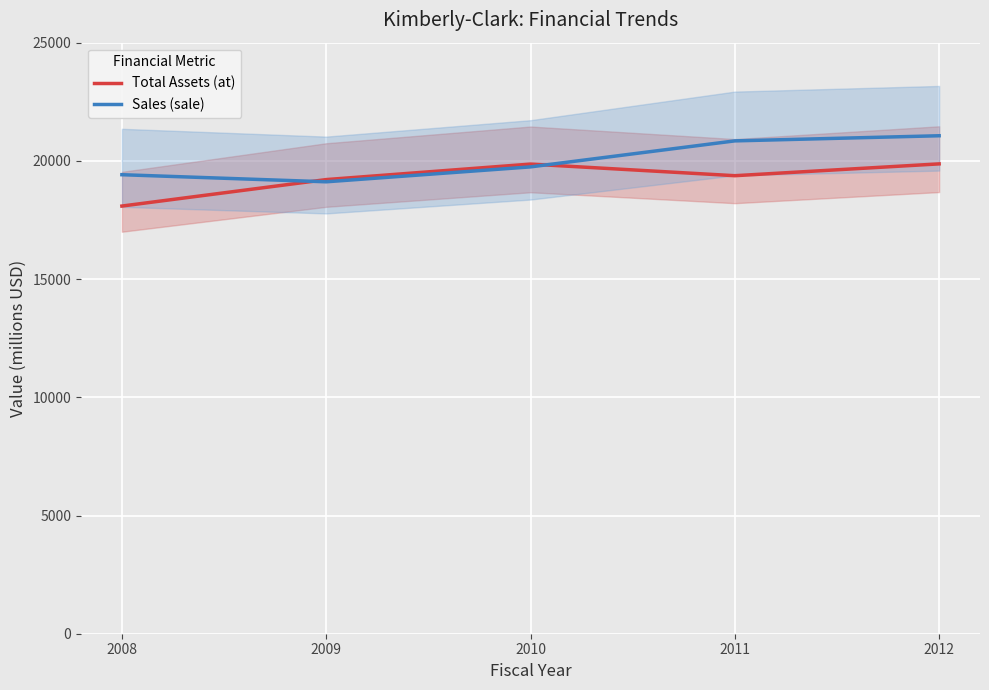

How many intersections are there between Total Assets (at) and Sales (sale)?

2